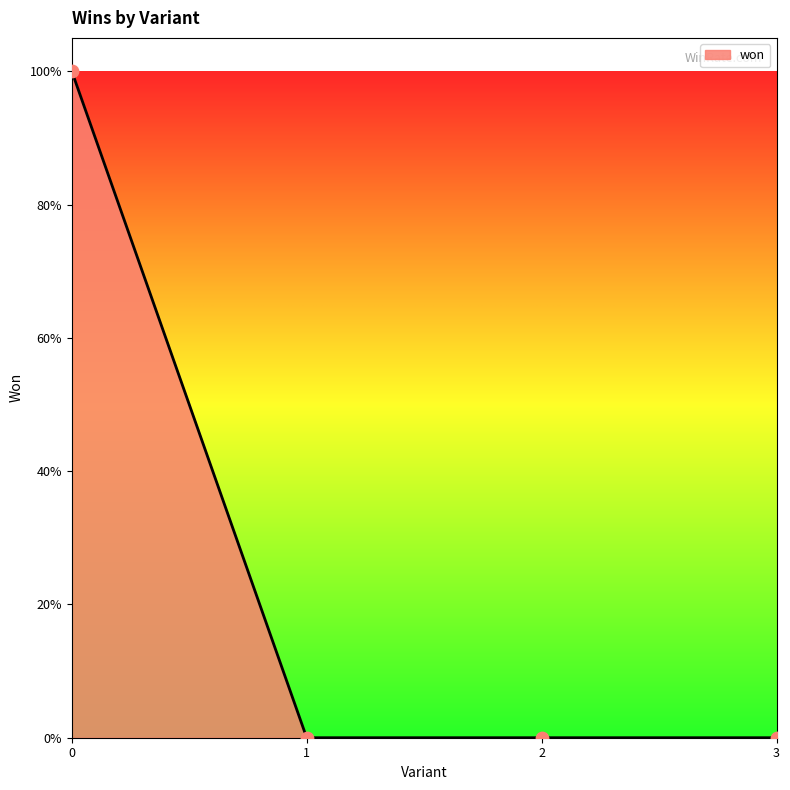

Does the chart have visible grid lines?

No